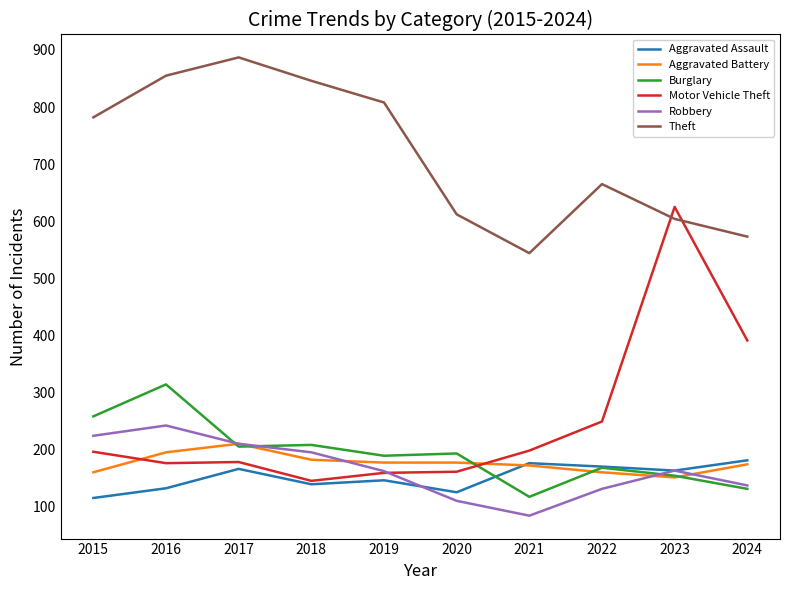

How many lines are shown in the chart?

6